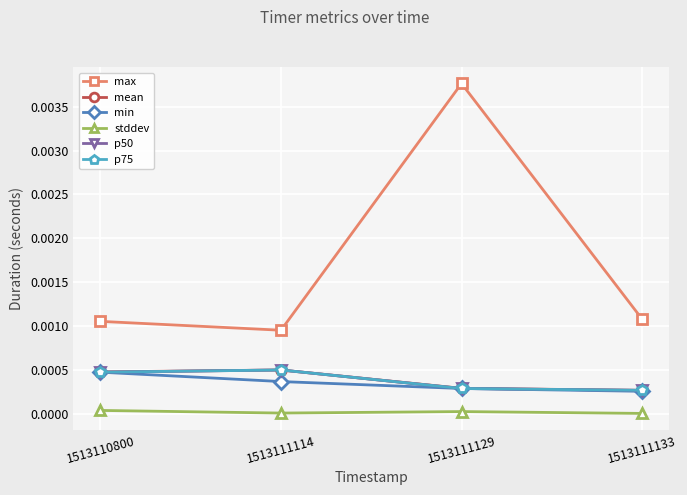

Does the chart have visible grid lines?

Yes